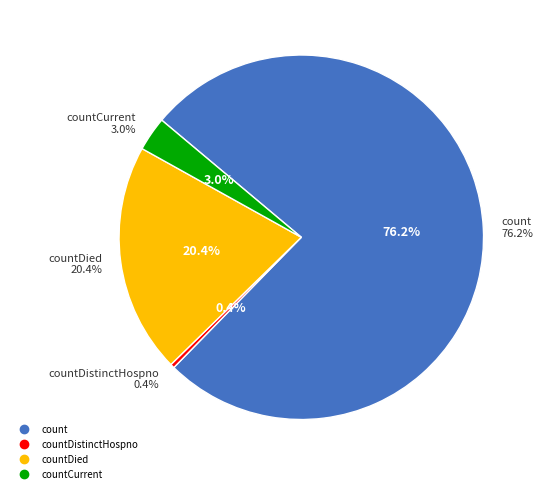

The countCurrent slice represents 1% of the pie. True or false?

False